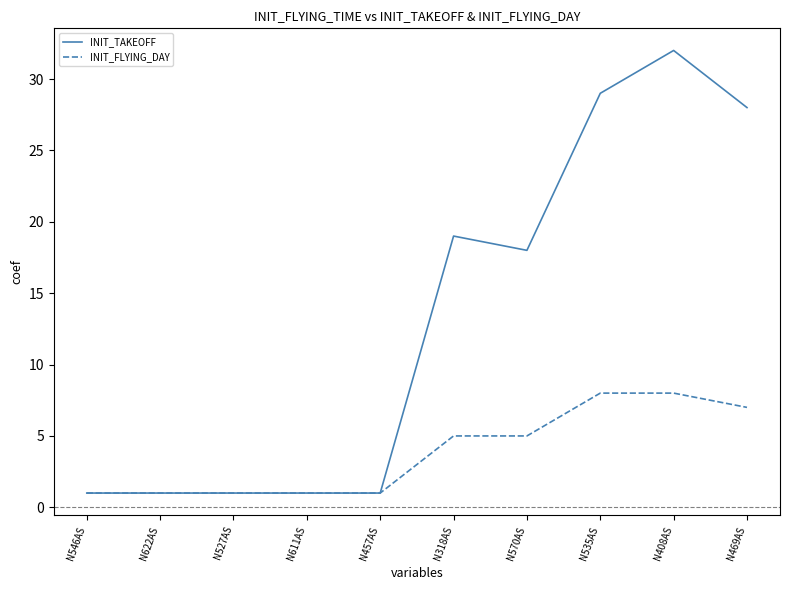

What is the spread (max minus min) of values at N570AS?

13